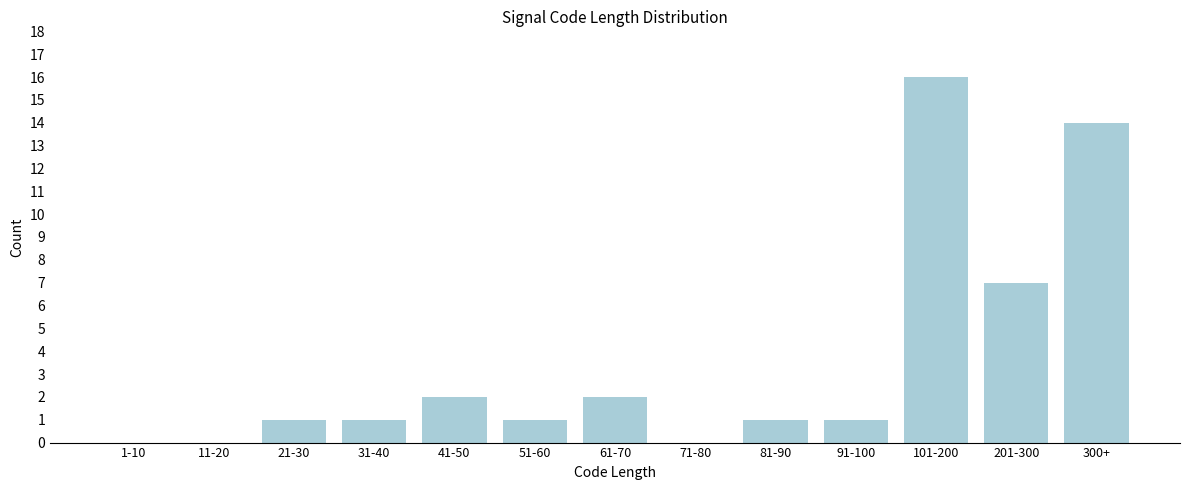

Reading left to right, list all the values displayed in this chart.

1-10=0	11-20=0	21-30=1	31-40=1	41-50=2	51-60=1	61-70=2	71-80=0	81-90=1	91-100=1	101-200=16	201-300=7	300+=14